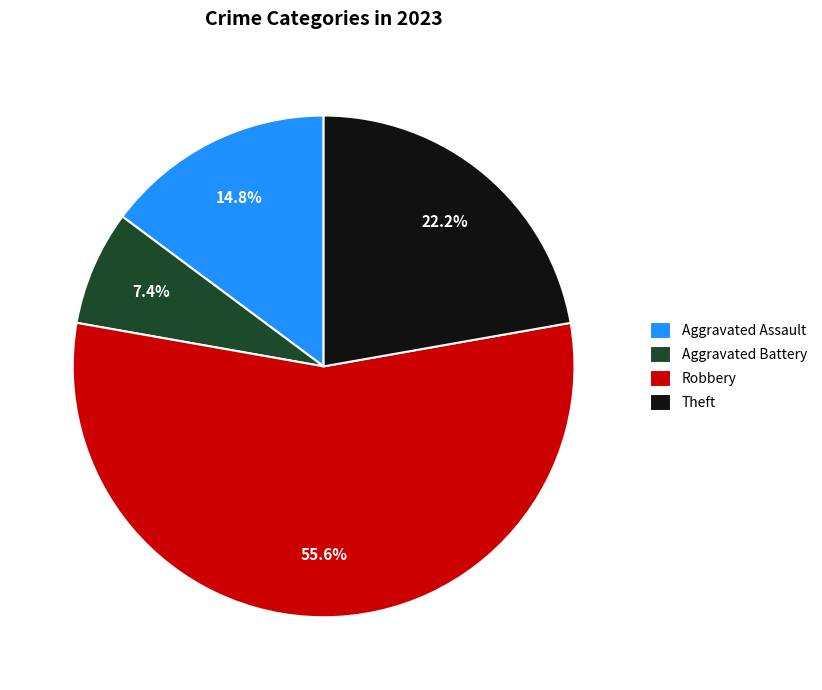

Rank the categories by value from highest to lowest.

Robbery, Theft, Aggravated Assault, Aggravated Battery